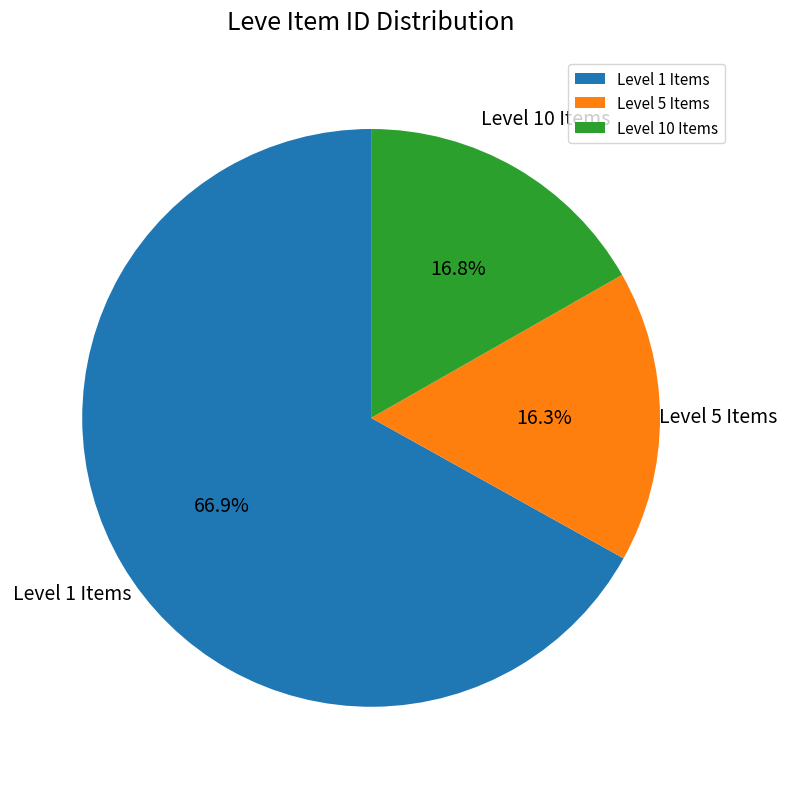

To the nearest percent, what is the average slice percentage?

33%